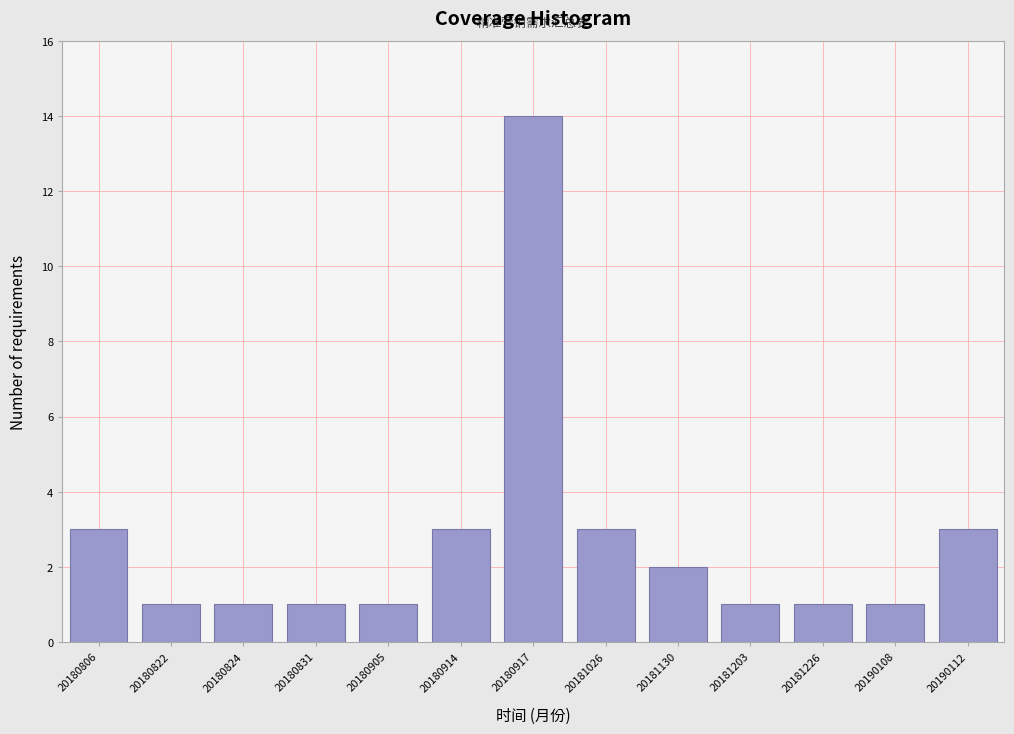

Reading left to right, what are all the values shown in this chart?

3	1	1	1	1	3	14	3	2	1	1	1	3